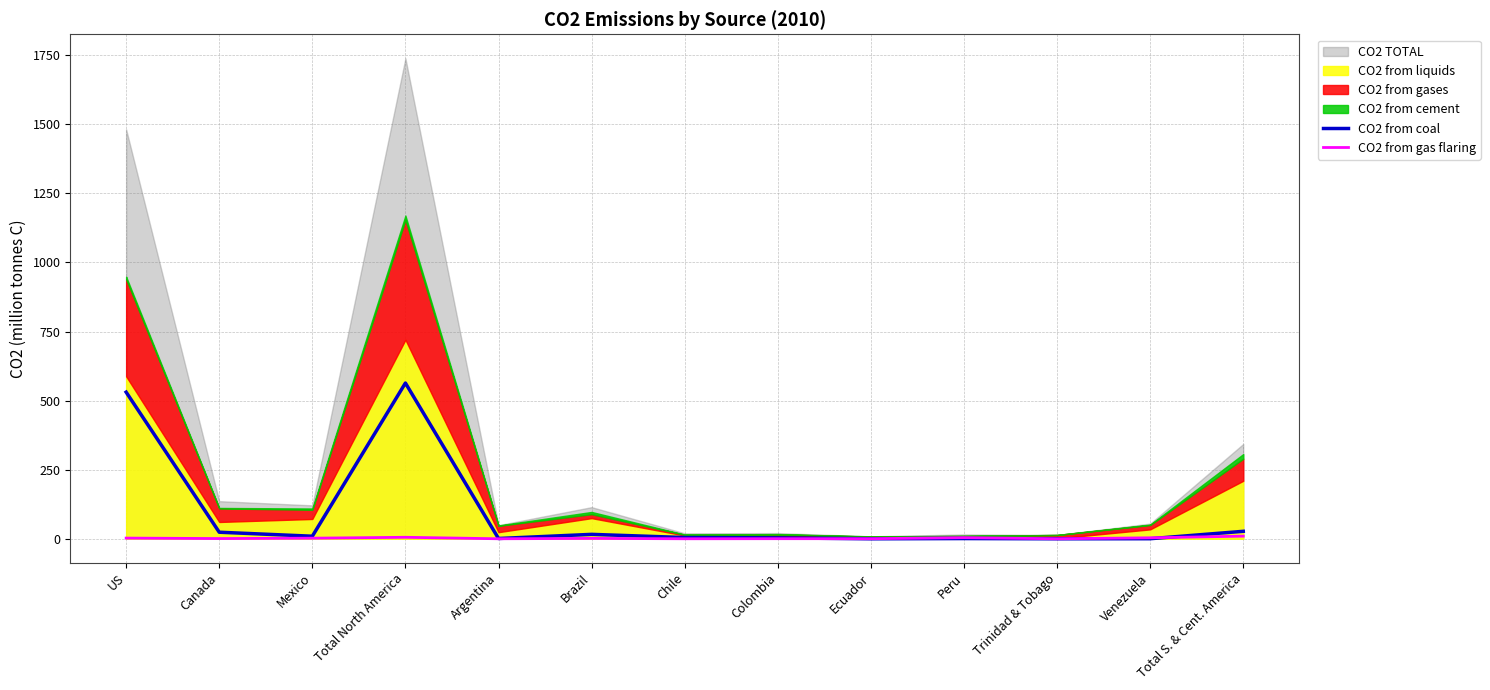

What is the difference between the maximum and minimum values in the CO2 from coal series?

563.6